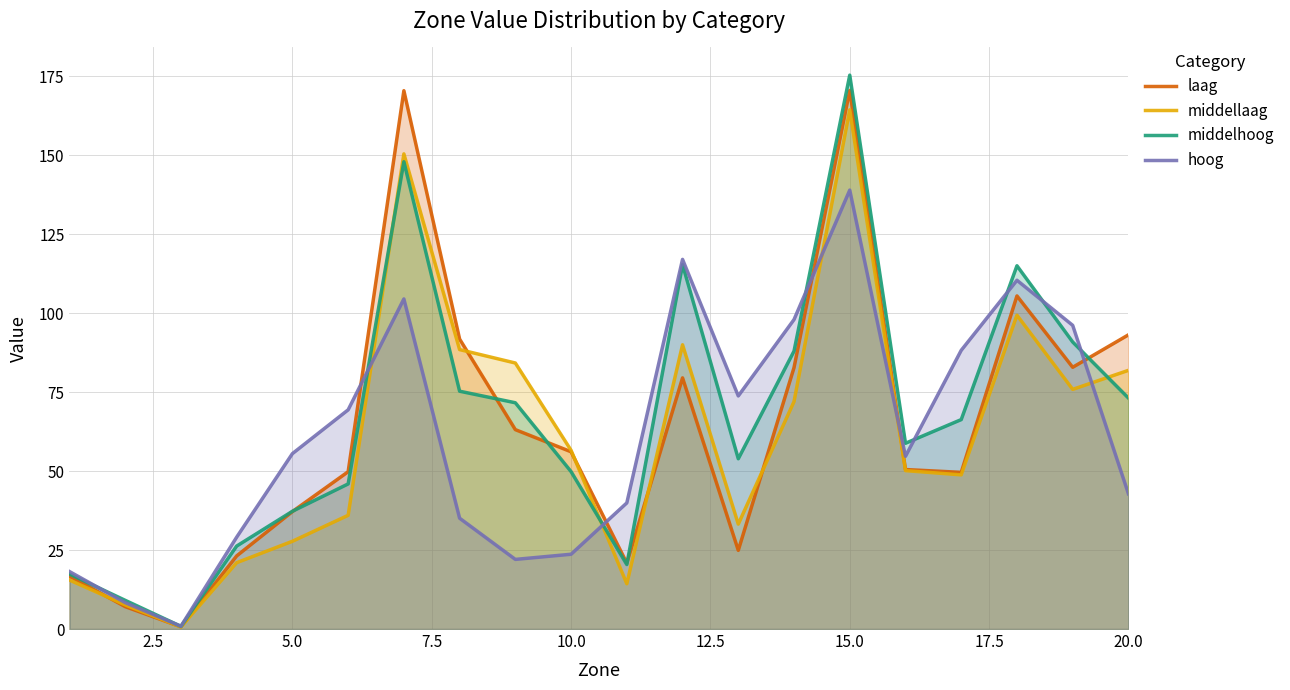

At which category is the sum across all series the highest?

15.0